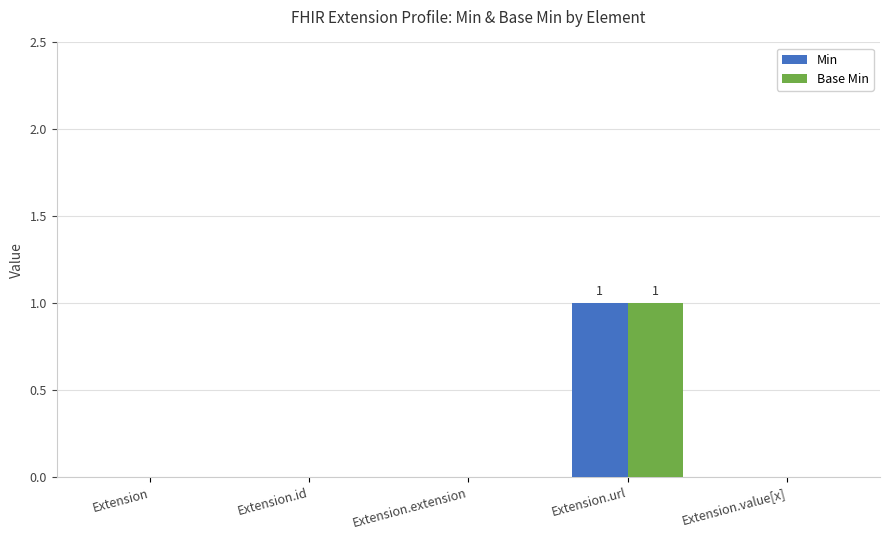

Is it true that Min equals 1 at Extension.extension?

False